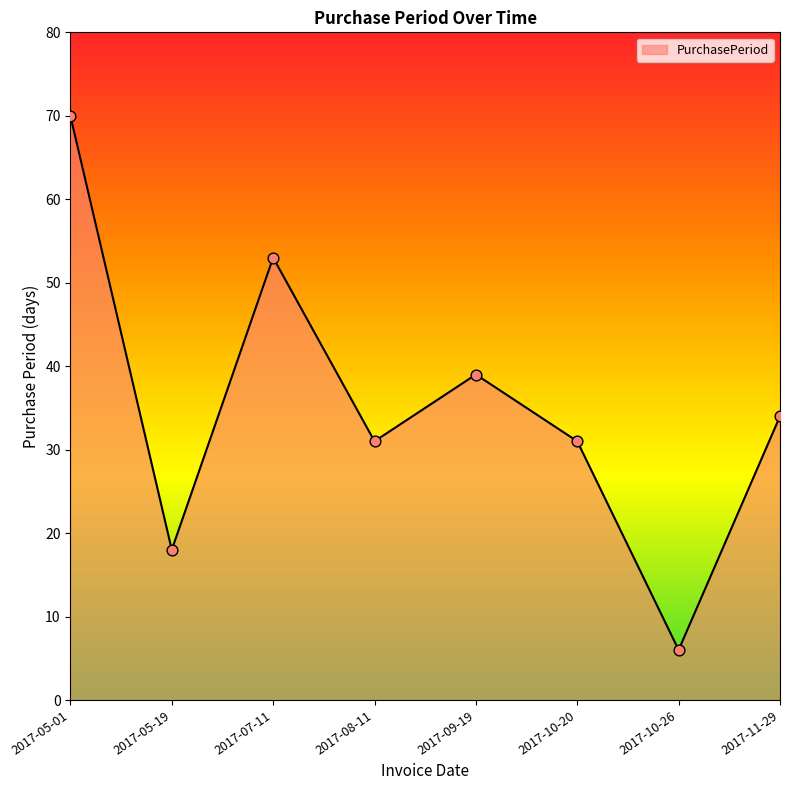

What is the change in value from 2017-07-11 to 2017-09-19?

-14